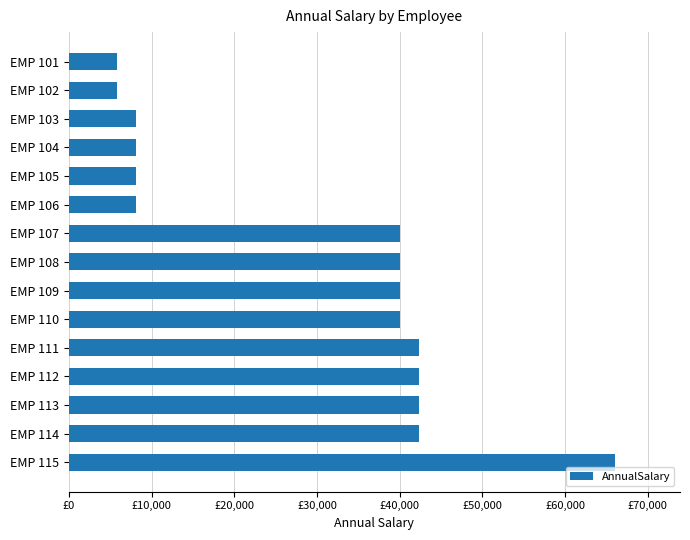

Are the bars horizontal?

Yes